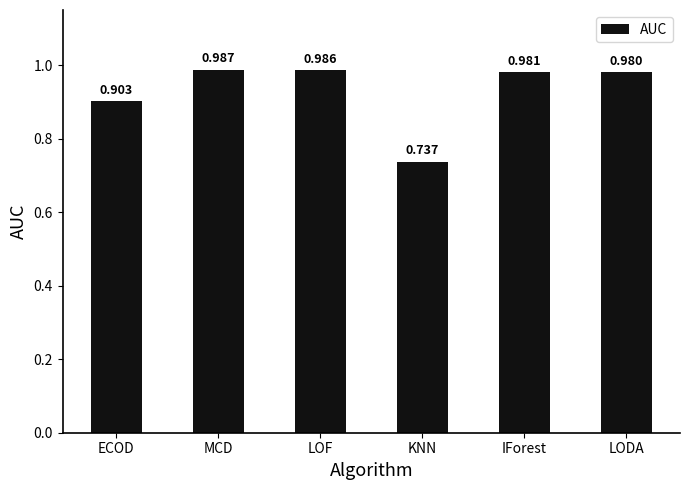

Between LODA and IForest, which is larger?

IForest